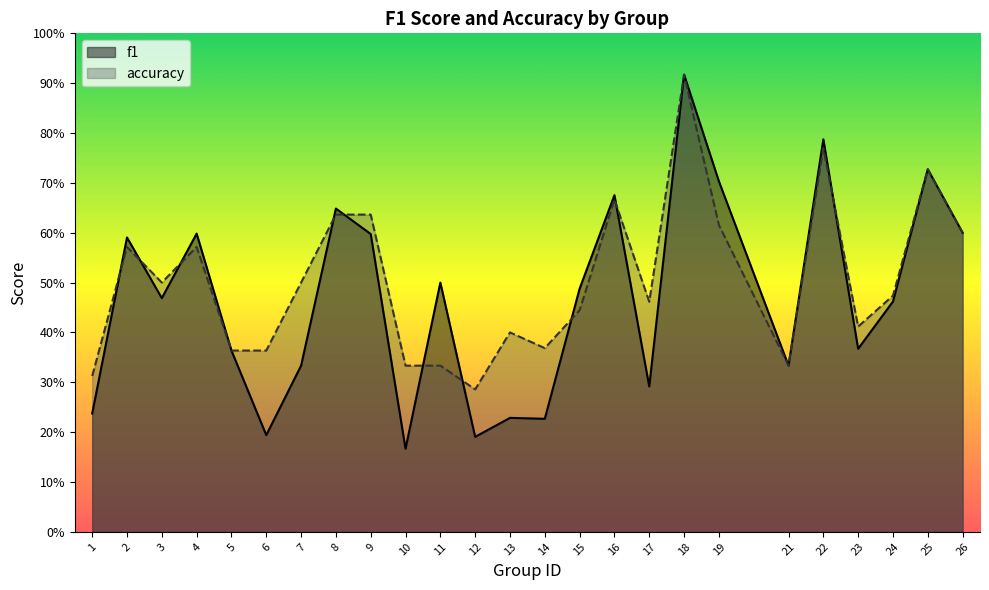

True or false: f1 and accuracy cross at least once.

True